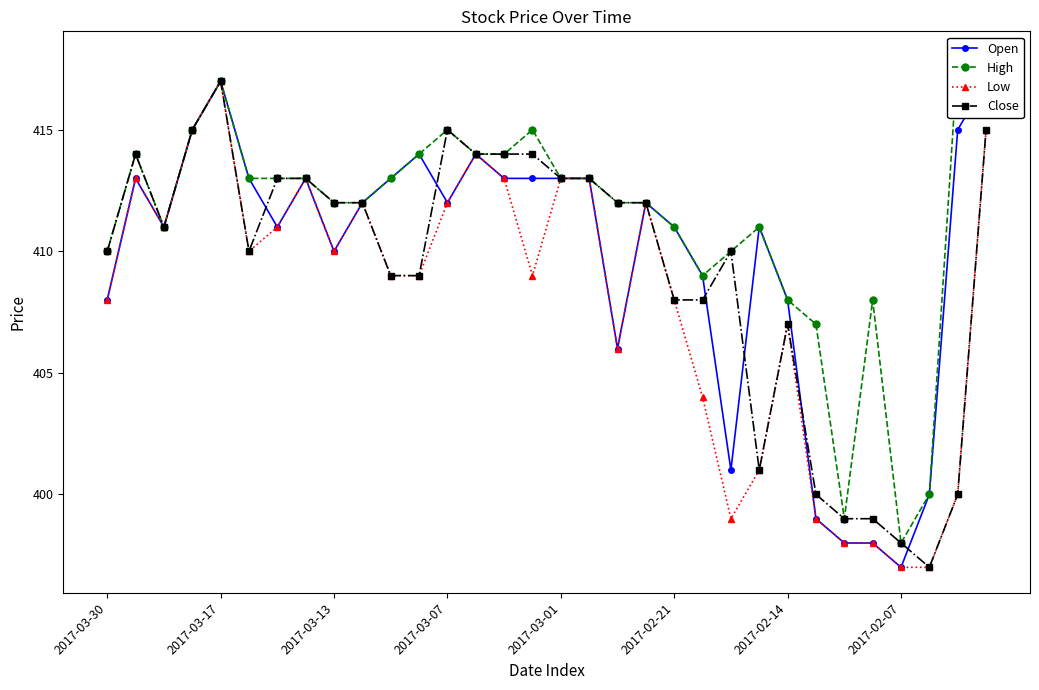

Where is Low nearest to the value 407?

2017-02-14